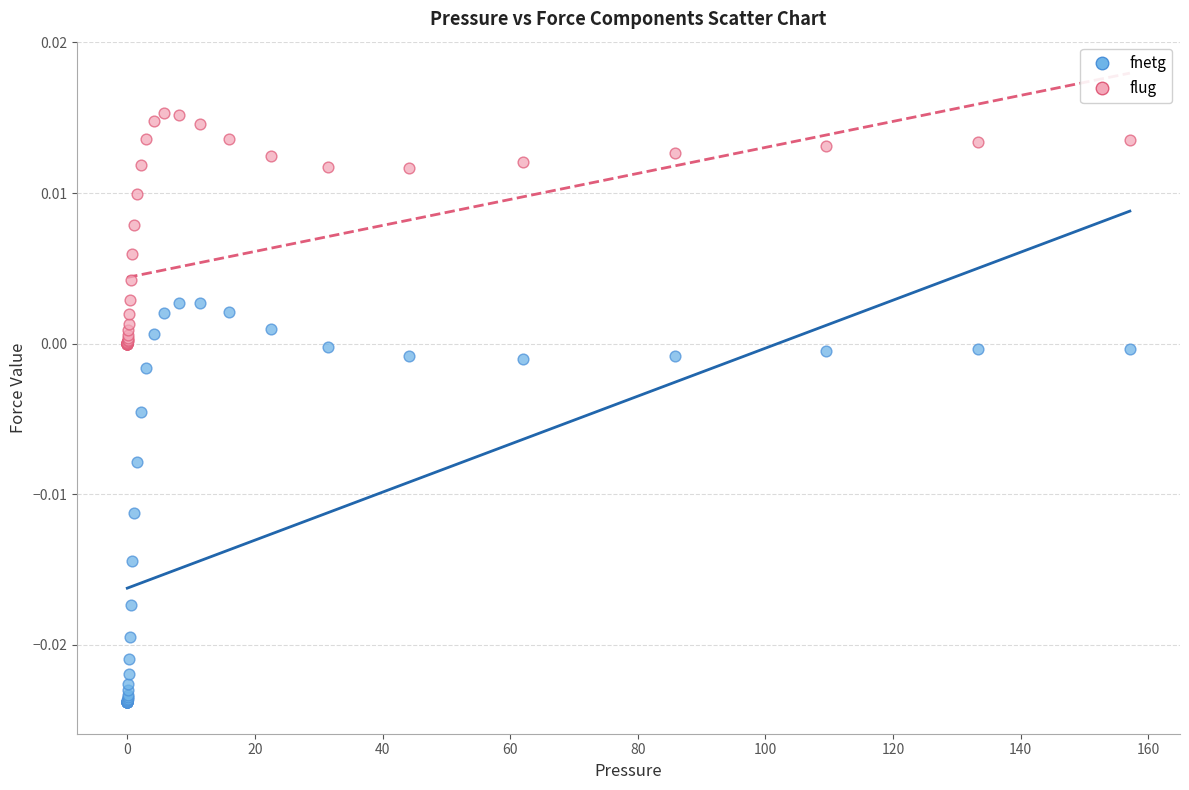

Which series has the widest spread of Y values?

fnetg